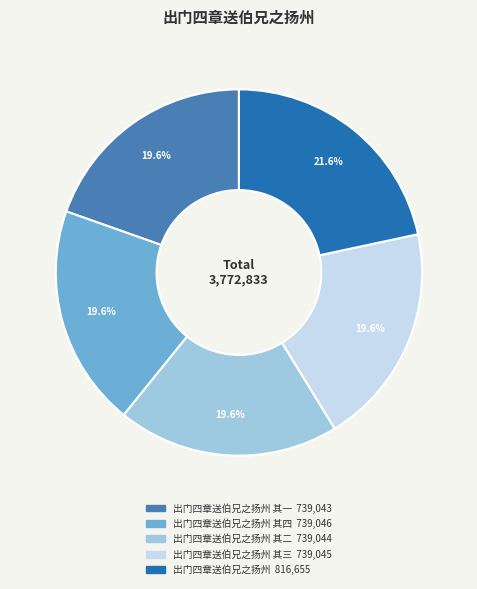

How many segments does this pie chart have?

5